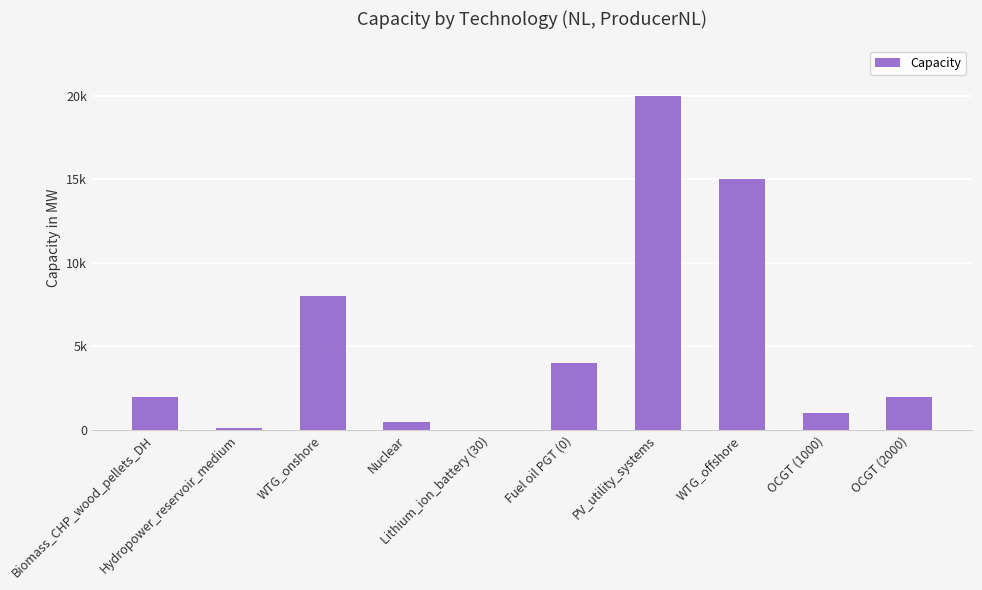

What is the approximate value at OCGT (2000), to the nearest 50?

2000